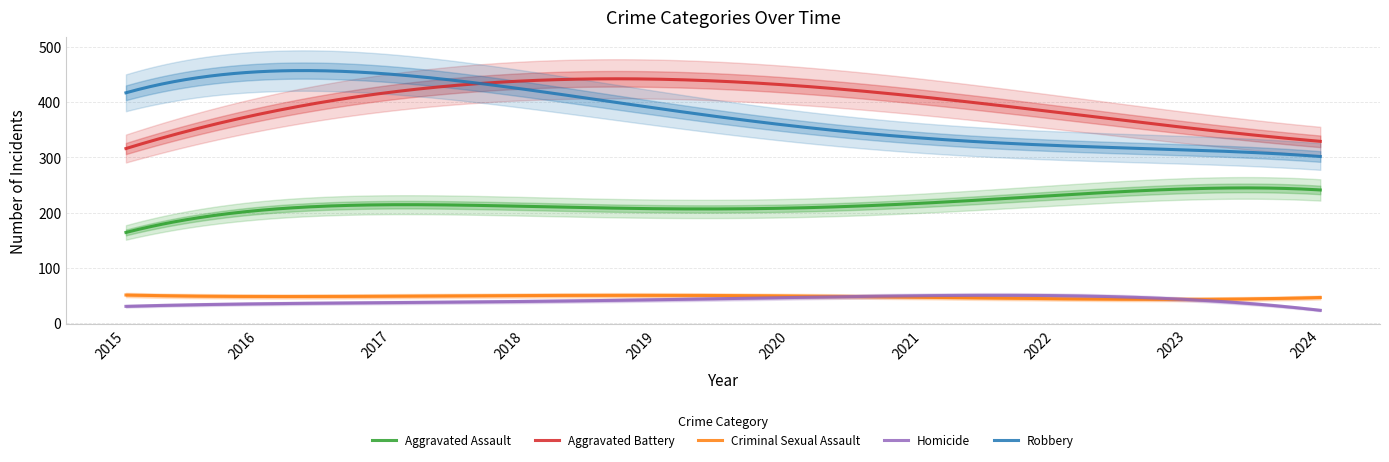

What is the smallest value displayed?

24